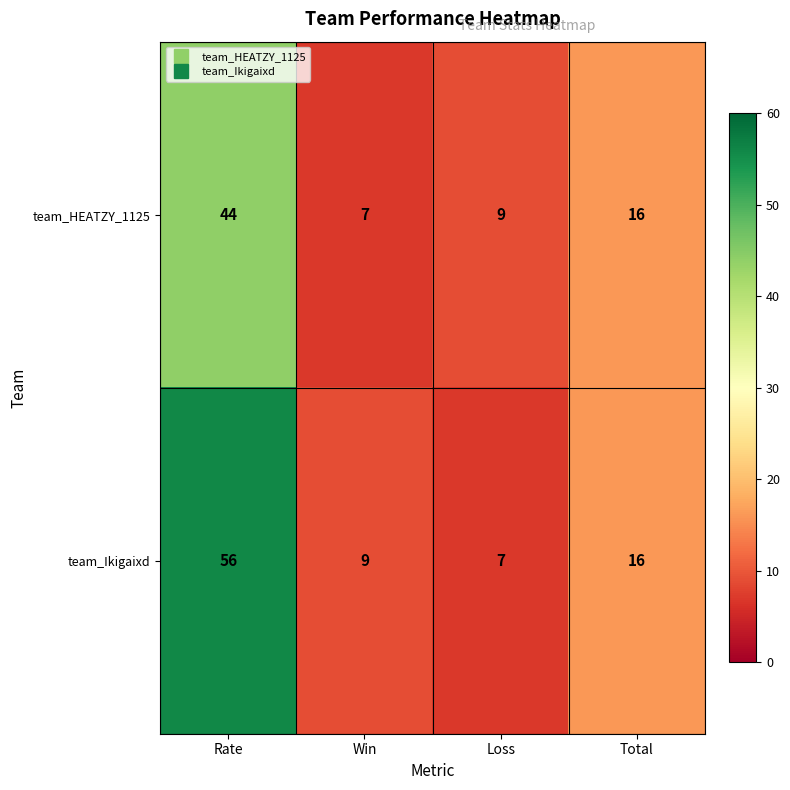

Which label corresponds to the largest value in the chart?

Rate